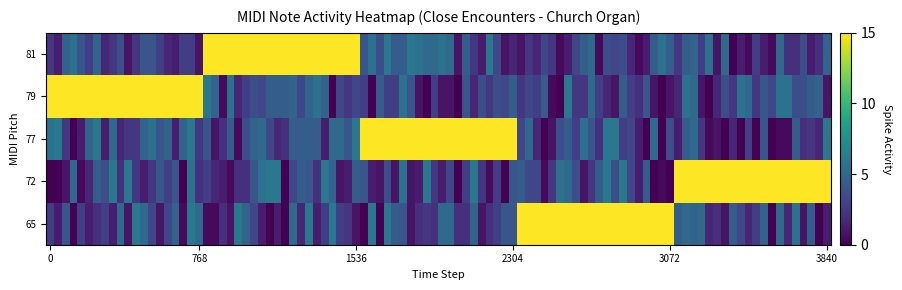

Reading right to left, transcribe all the data shown in this chart.

72	65	77	81	79